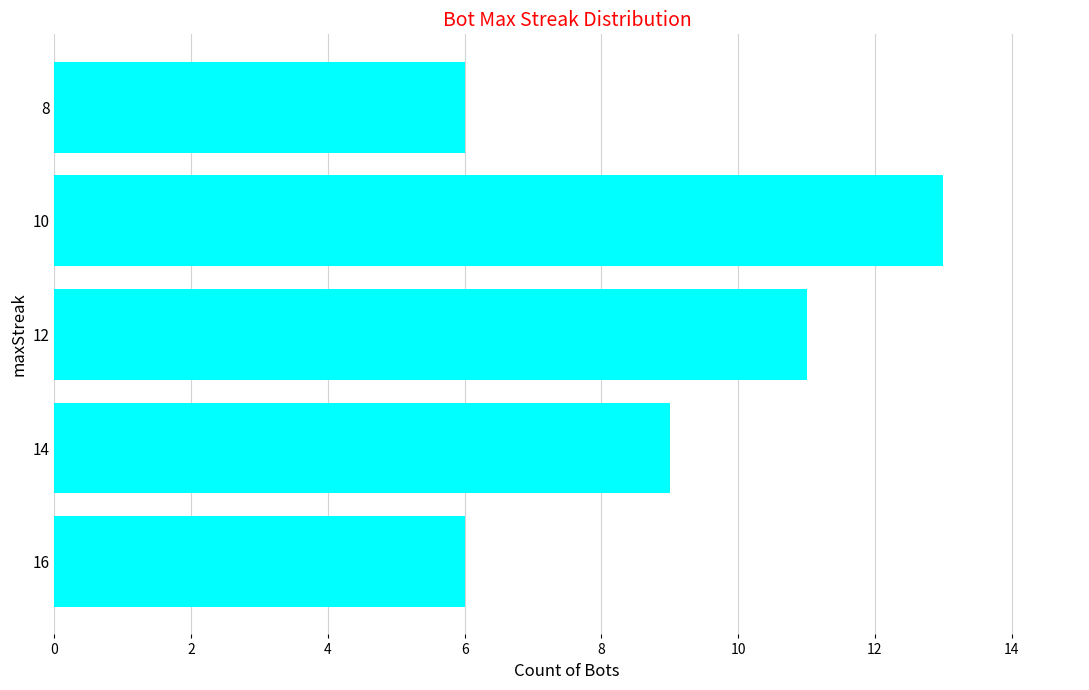

What is the change in value from 14 to 12?

+2